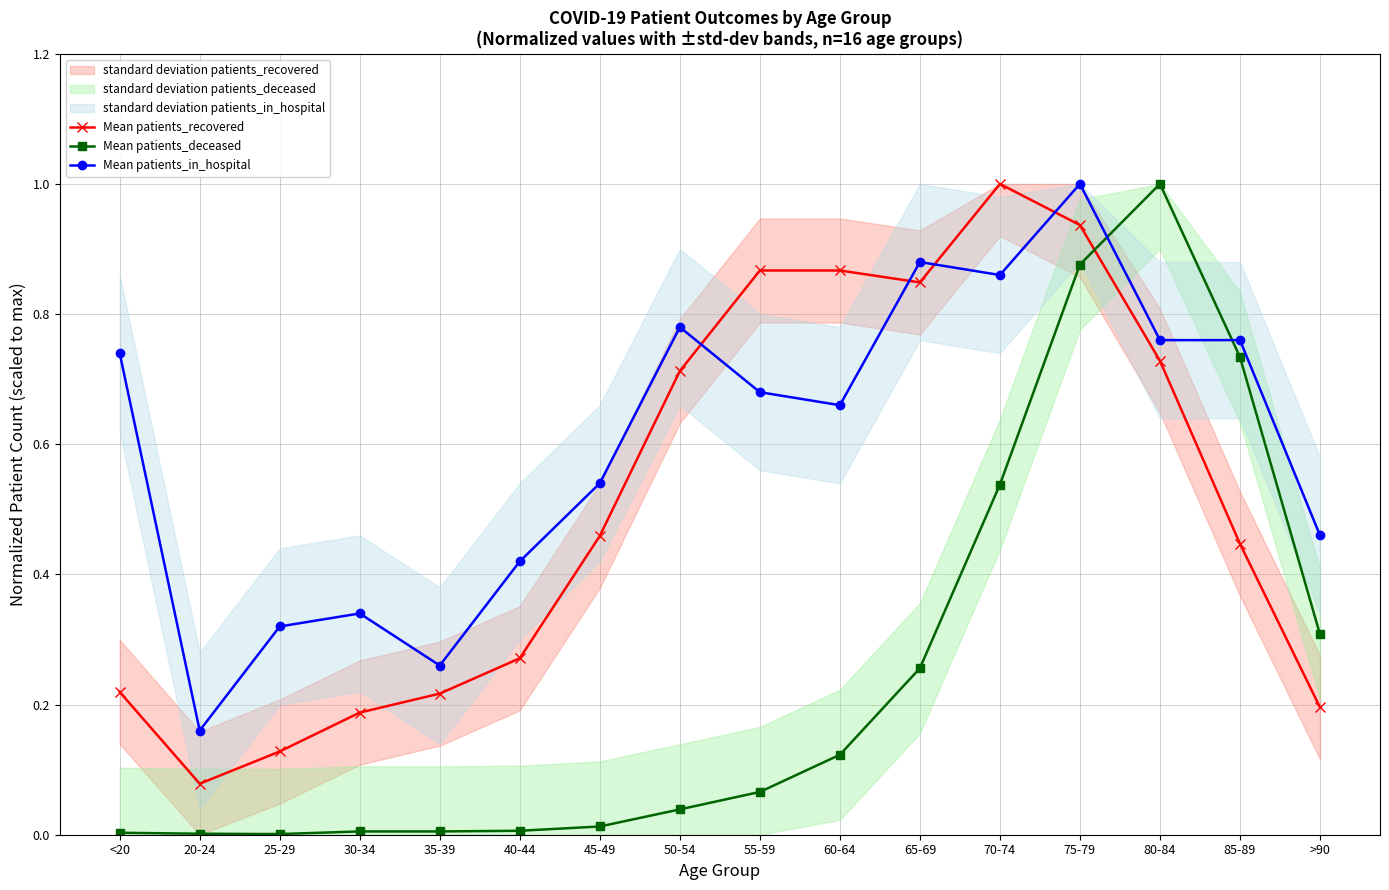

What is the approximate value of Mean patients_recovered at <20?

0.2